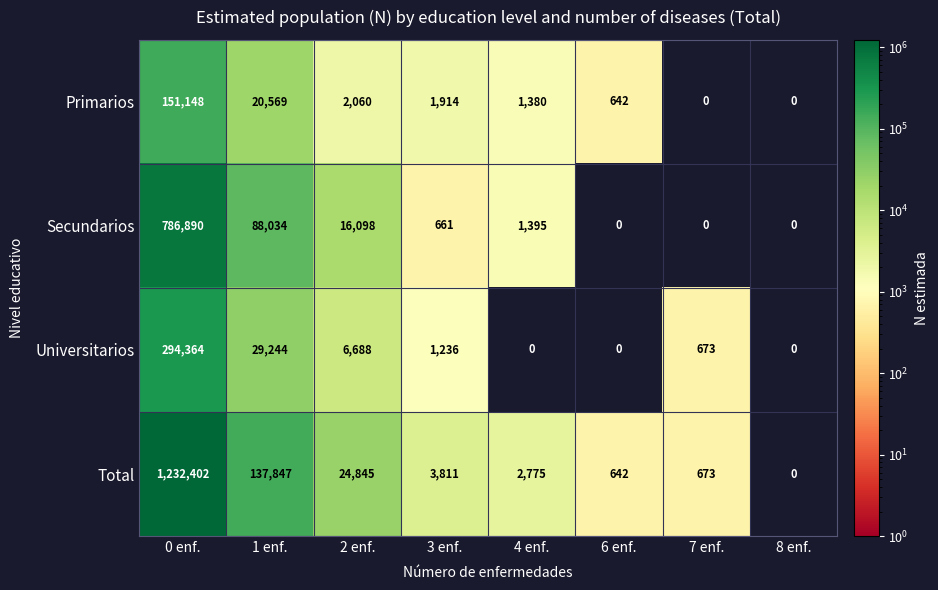

Rank the series by their maximum value, from lowest to highest.

Primarios, Universitarios, Secundarios, Total